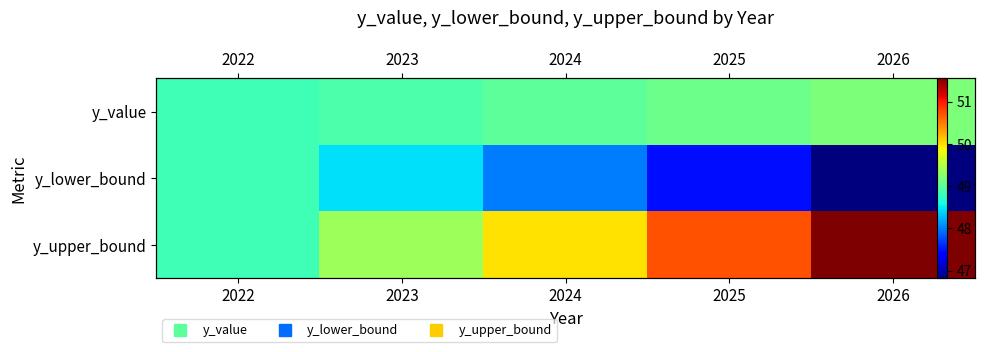

Rank the series by their average value, from highest to lowest.

y_upper_bound, y_value, y_lower_bound